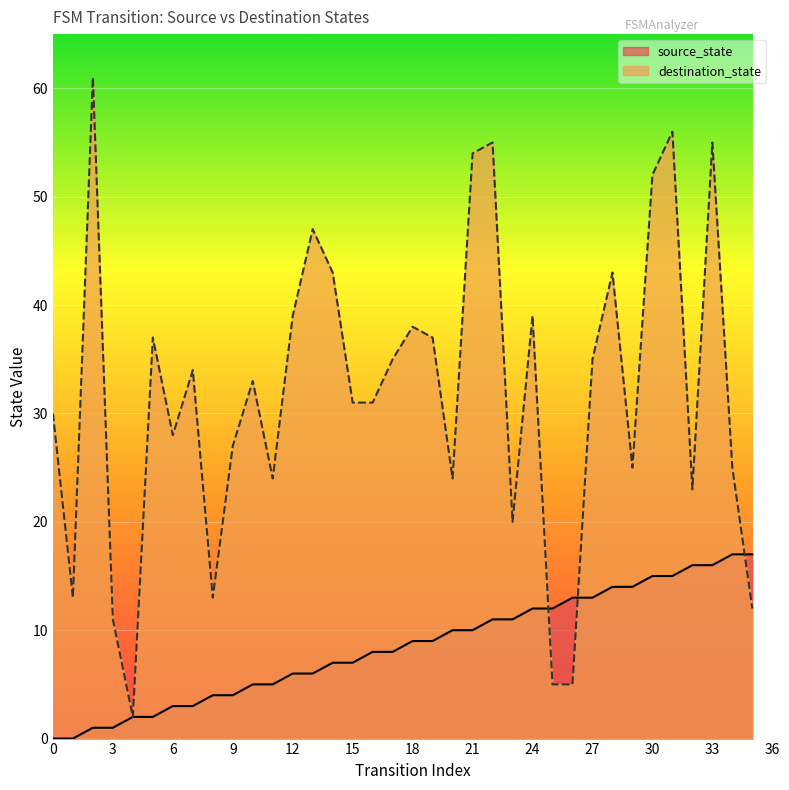

Reading left to right, extract all data points from this chart.

source_state: 0	0	1	1	2	2	3	3	4	4	5	5	6	6	7	7	8	8	9	9	10	10	11	11	12	12	13	13	14	14	15	15	16	16	17	17
destination_state: 30	13	61	11	2	37	28	34	13	27	33	24	39	47	43	31	31	35	38	37	24	54	55	20	39	5	5	35	43	25	52	56	23	55	25	12